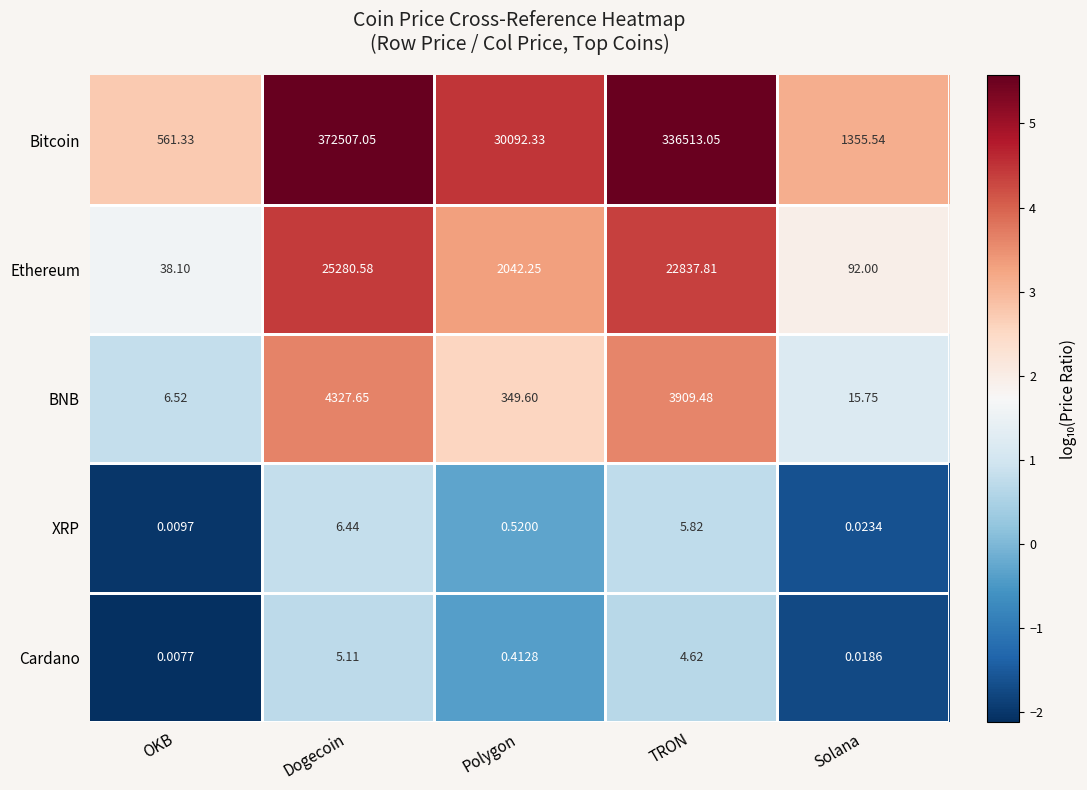

Which series has the widest spread of values?

Bitcoin